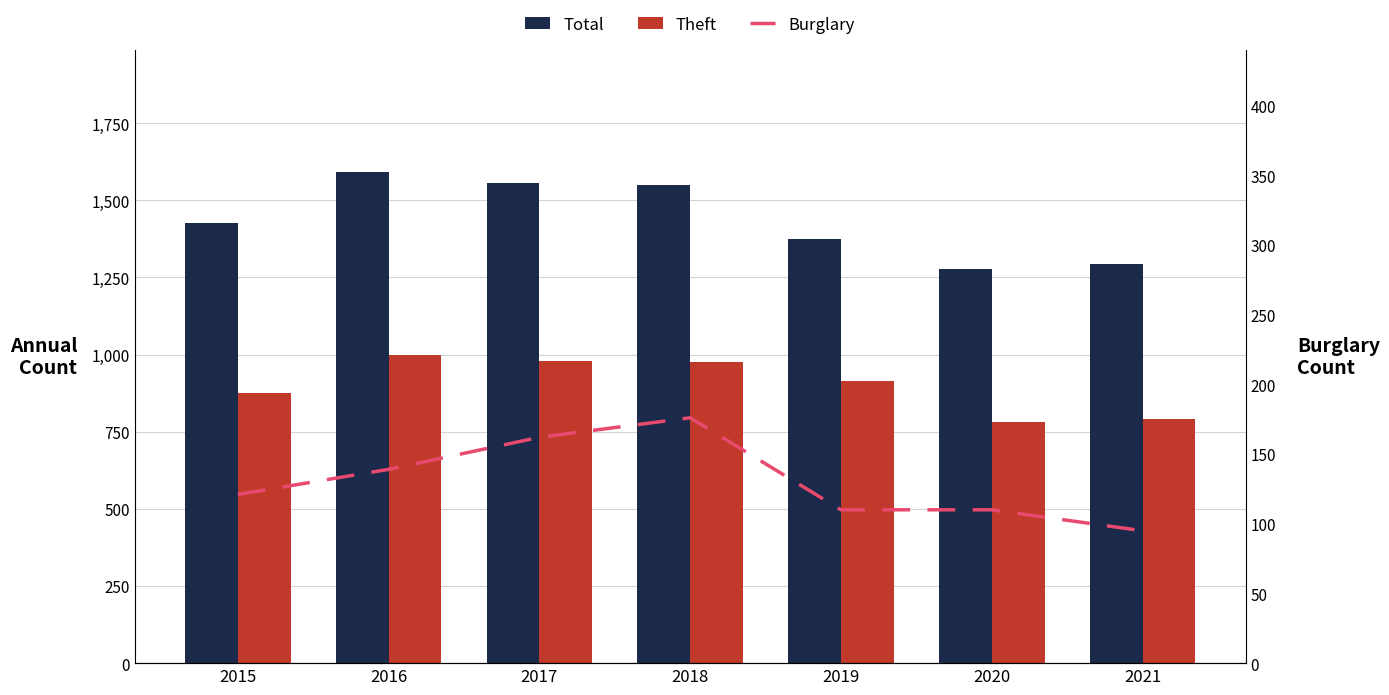

What is the total value across all series at 2016?

2728